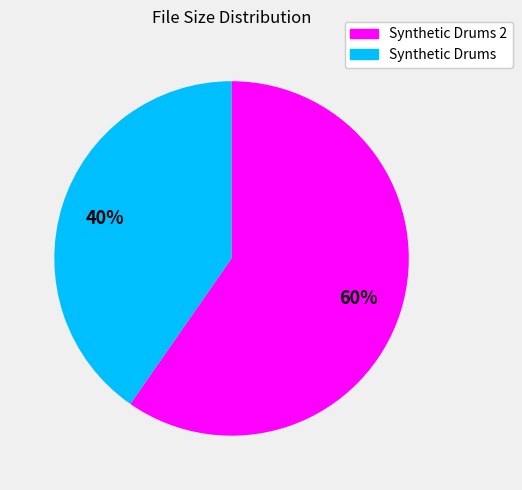

Is there any slice that represents more than half of the pie?

Yes